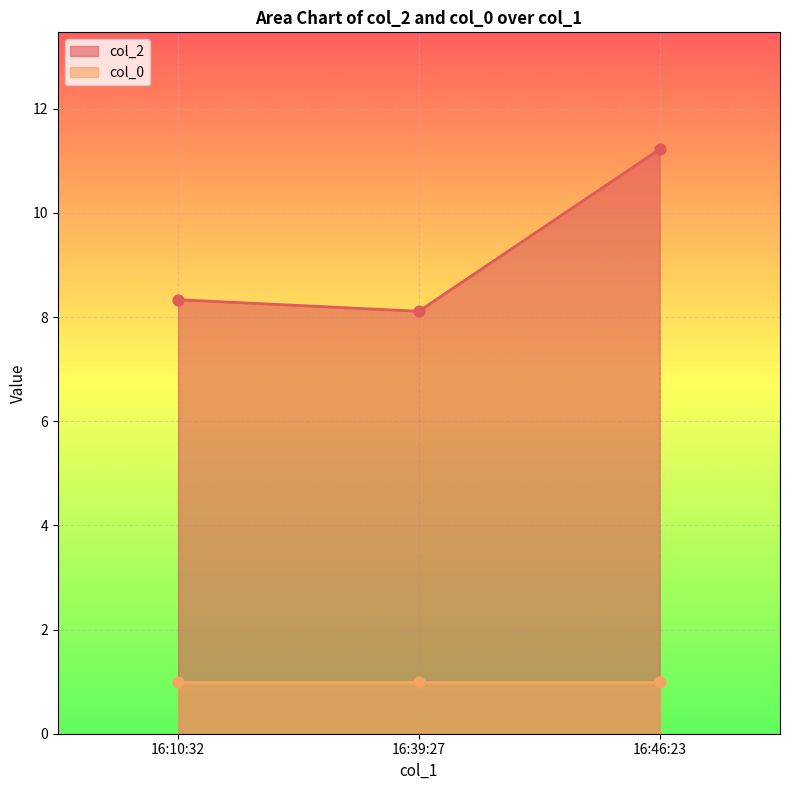

The col_2 series shows 10.8 at 16:39:27. True or false?

False